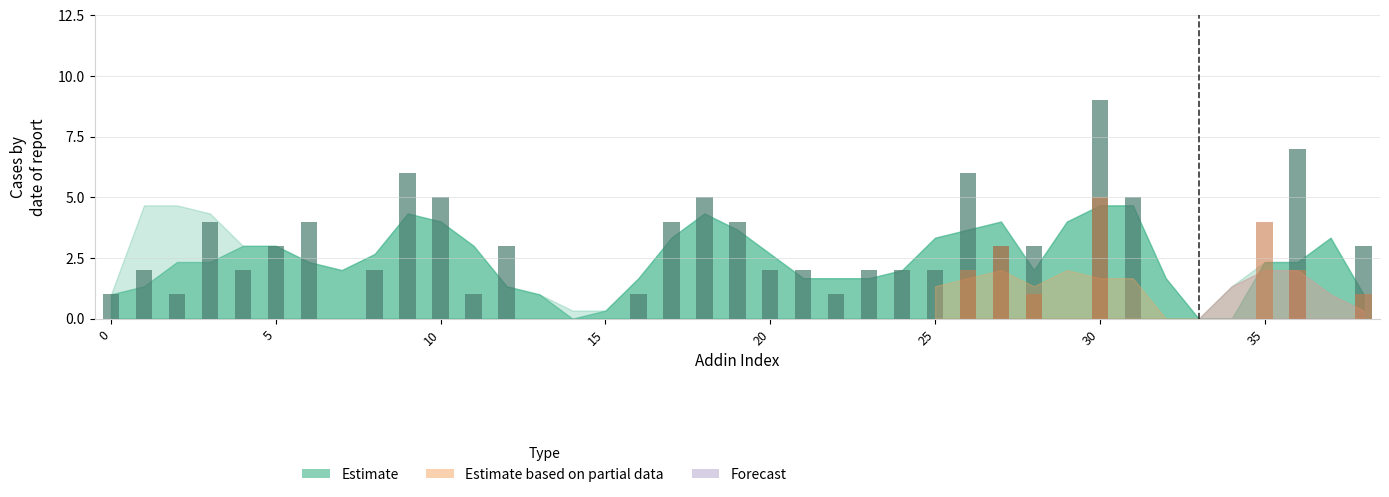

What is the value of the 23rd bar from the left?

1